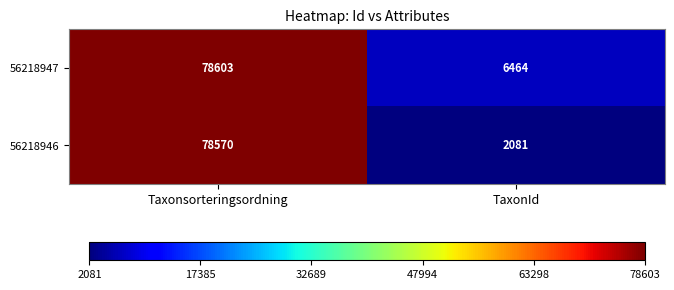

Reading left to right, extract all data points from this chart.

56218947: Taxonsorteringsordning=78603	TaxonId=6464
56218946: Taxonsorteringsordning=78570	TaxonId=2081